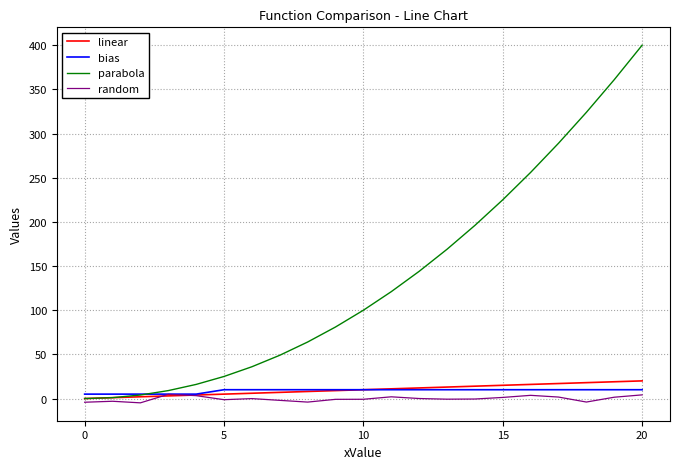

What is the highest value of the random series?

4.8